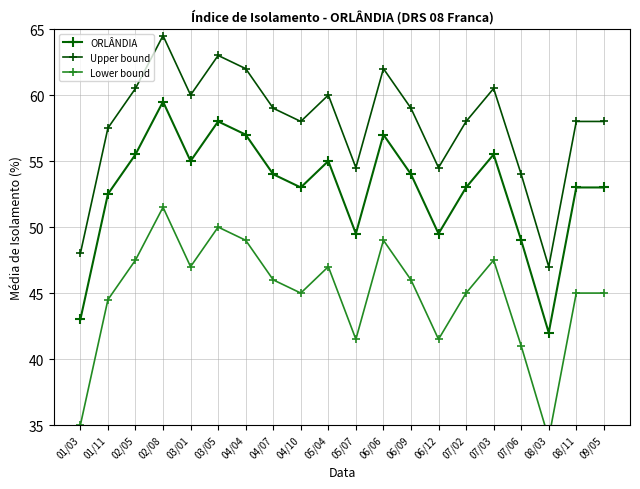

What is the difference between the second highest and minimum values in the Lower bound series?

16.0